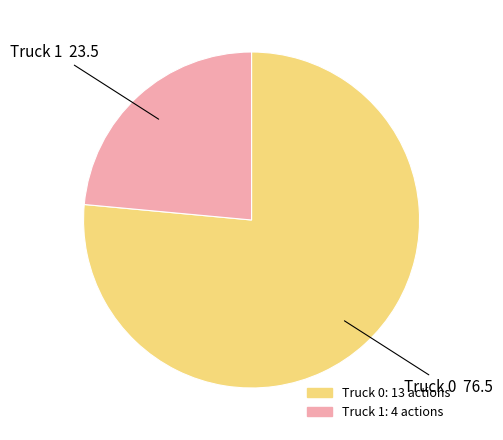

Is the sum of Truck 0 and Truck 1 greater than half?

Yes